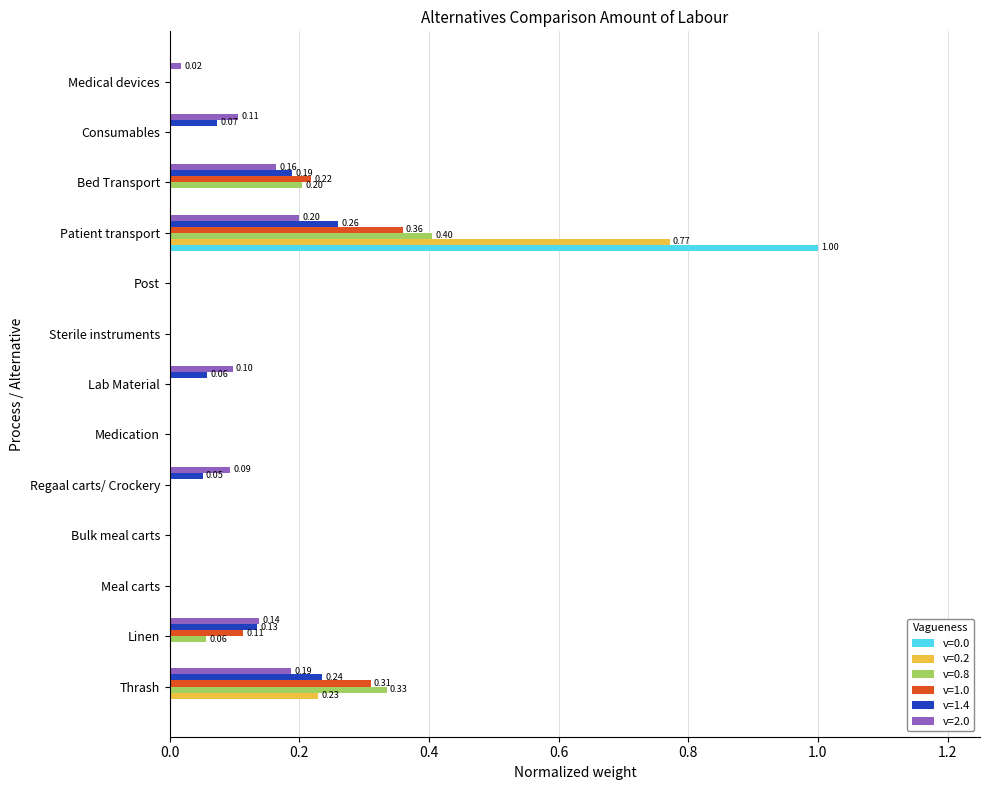

At which label does v=1.0 reach its peak?

Patient transport